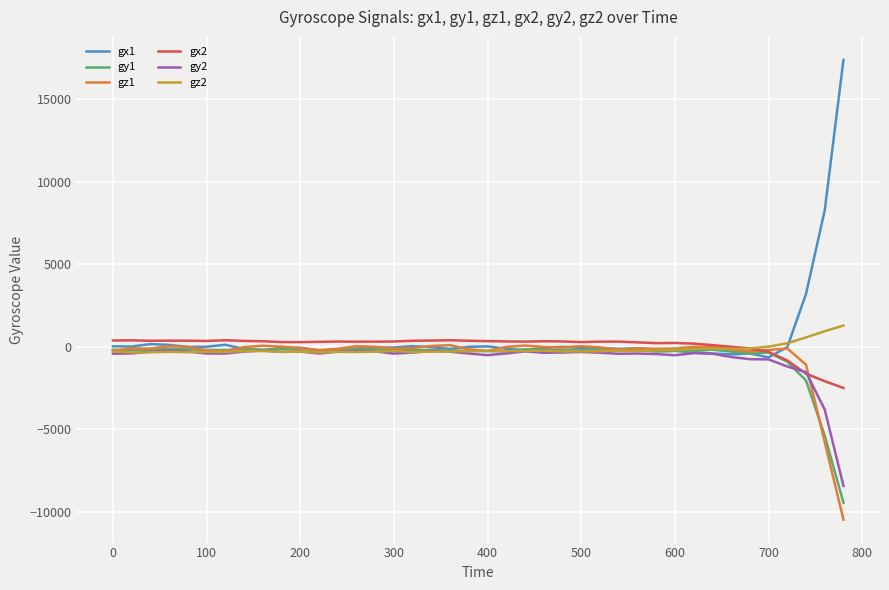

What is the difference between the second highest and second lowest values in the gz1 series?

5855